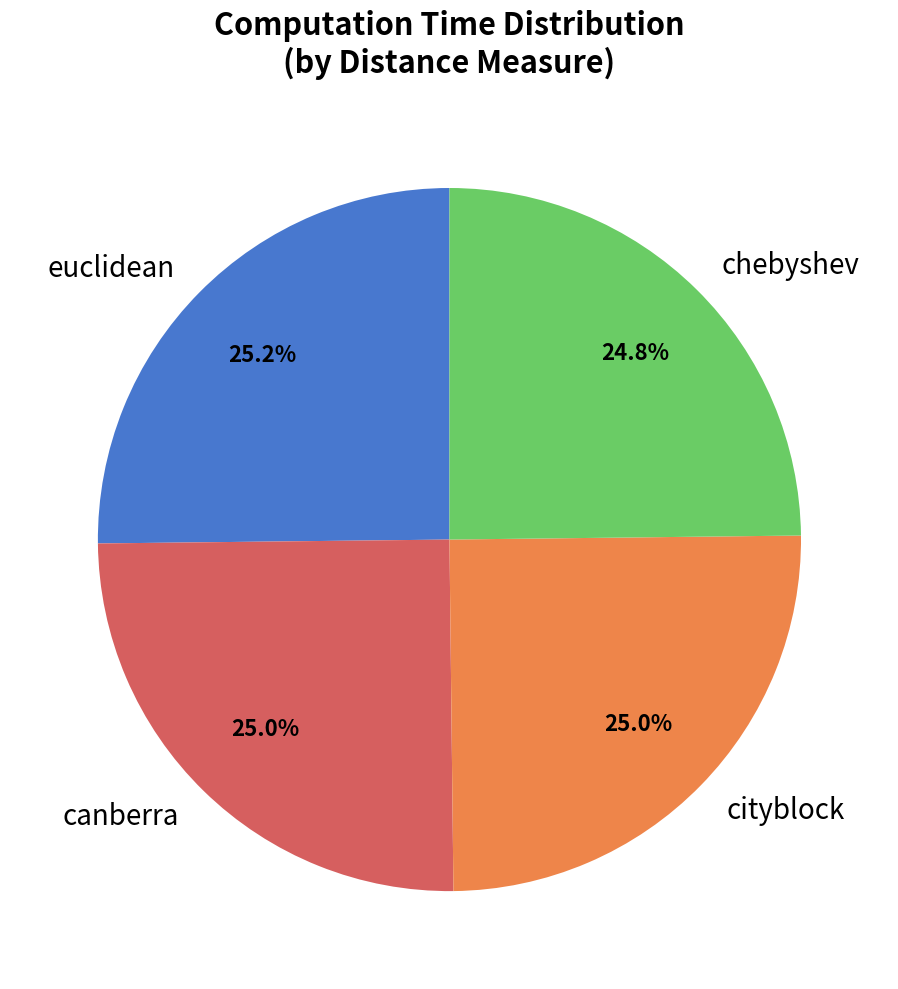

Is there a majority slice in this chart?

No